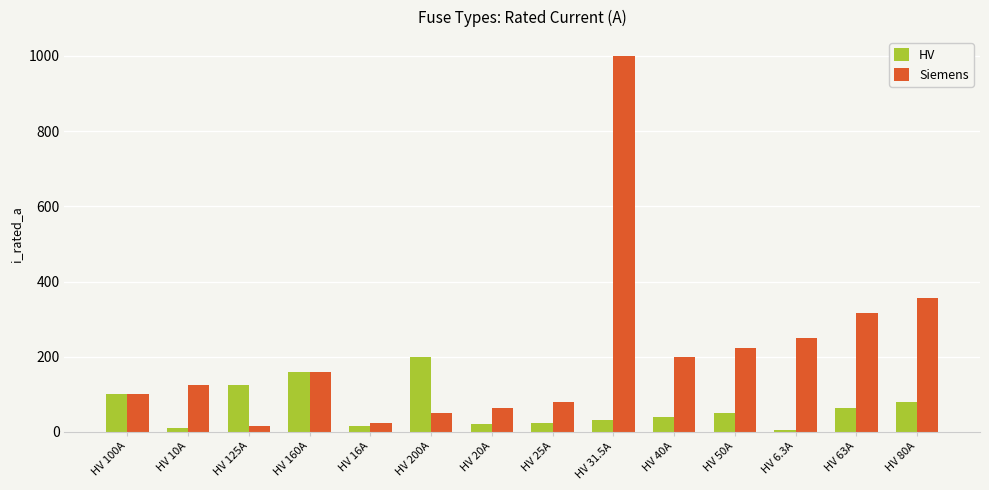

What is the sum of the Siemens values at HV 31.5A and HV 25A?

1080.0